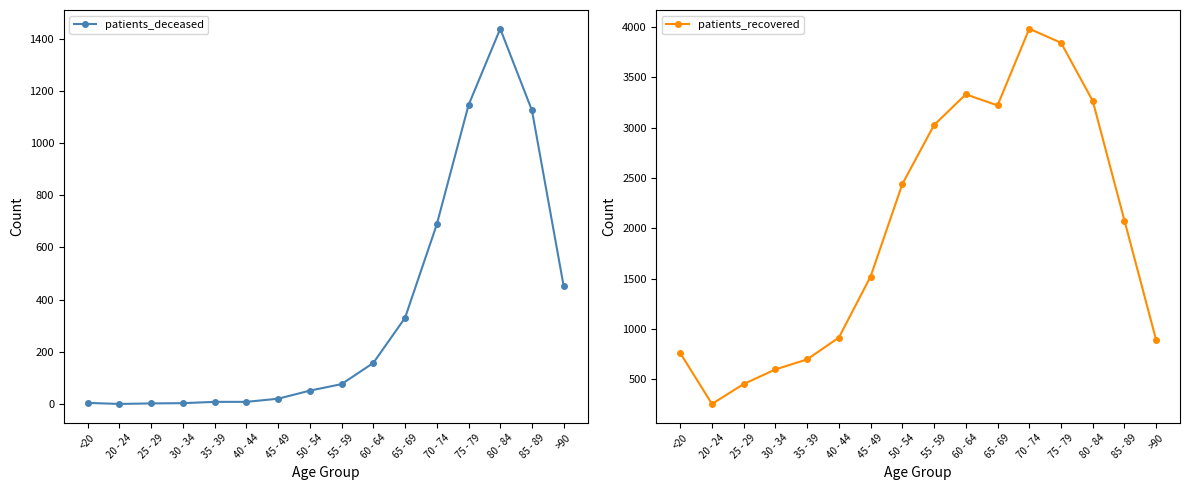

Does the chart have visible grid lines?

No